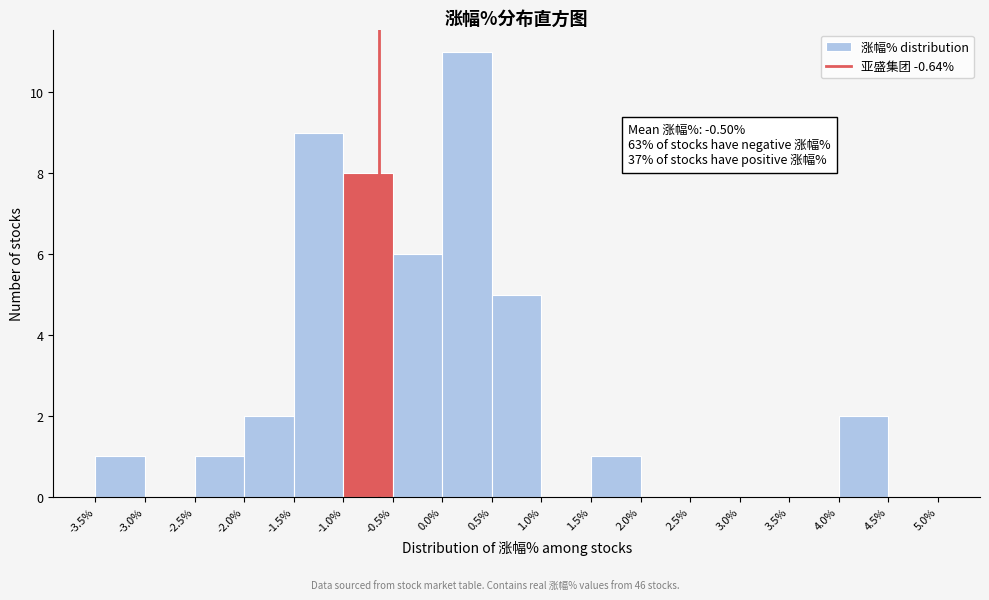

Which range on the x-axis has the tallest bar?

0.0% to 0.5%